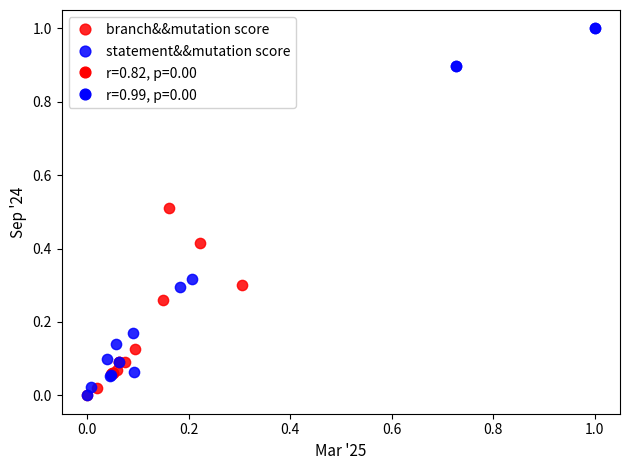

Which series has the widest spread of Y values?

statement&&mutation score